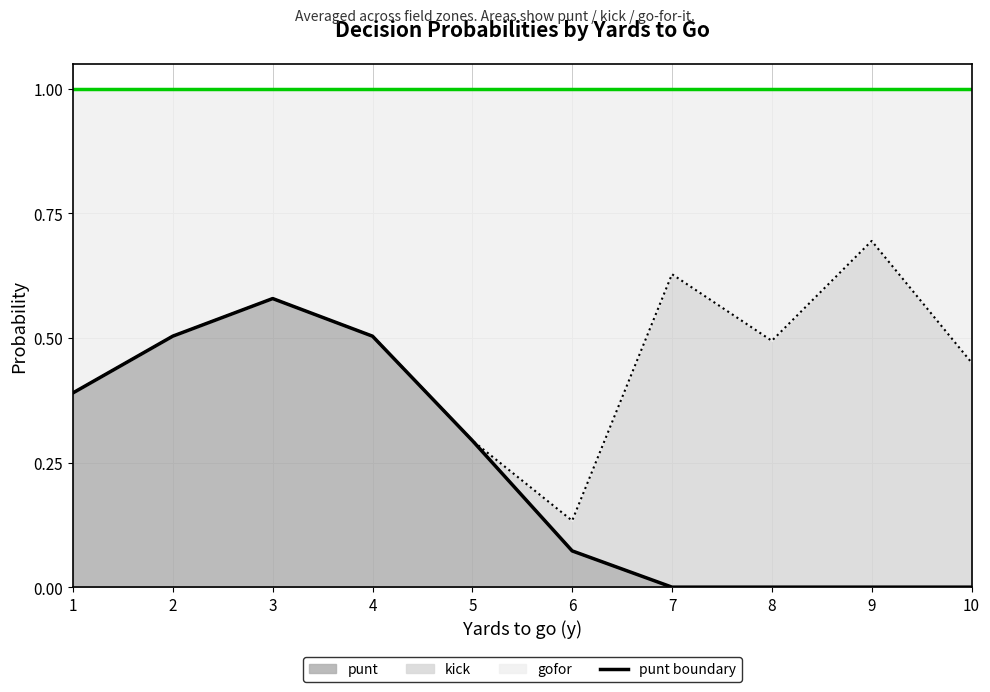

Reading left to right, list all the values displayed in this chart.

1=0.4	2=0.5	3=0.6	4=0.5	5=0.3	6=0.1	7=0.0	8=0.0	9=0.0	10=0.0